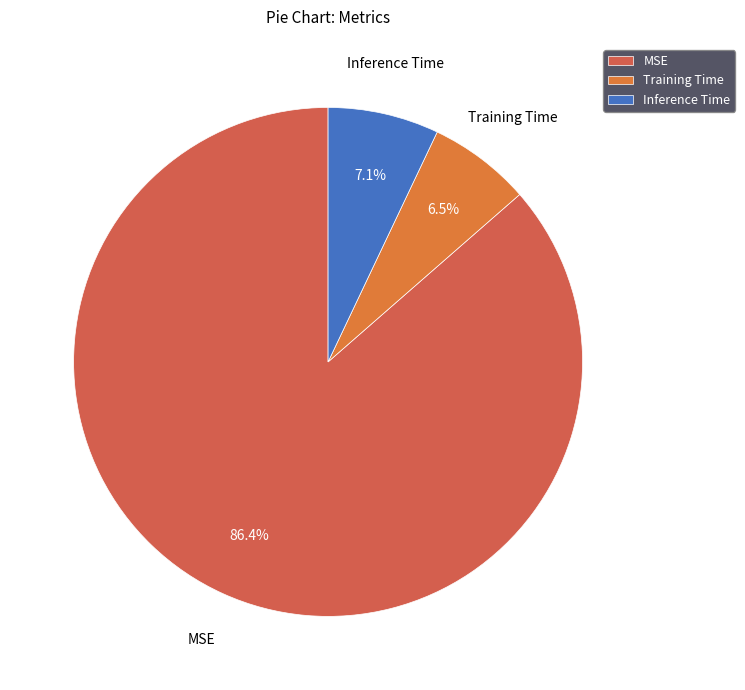

Count the number of slices in the pie.

3